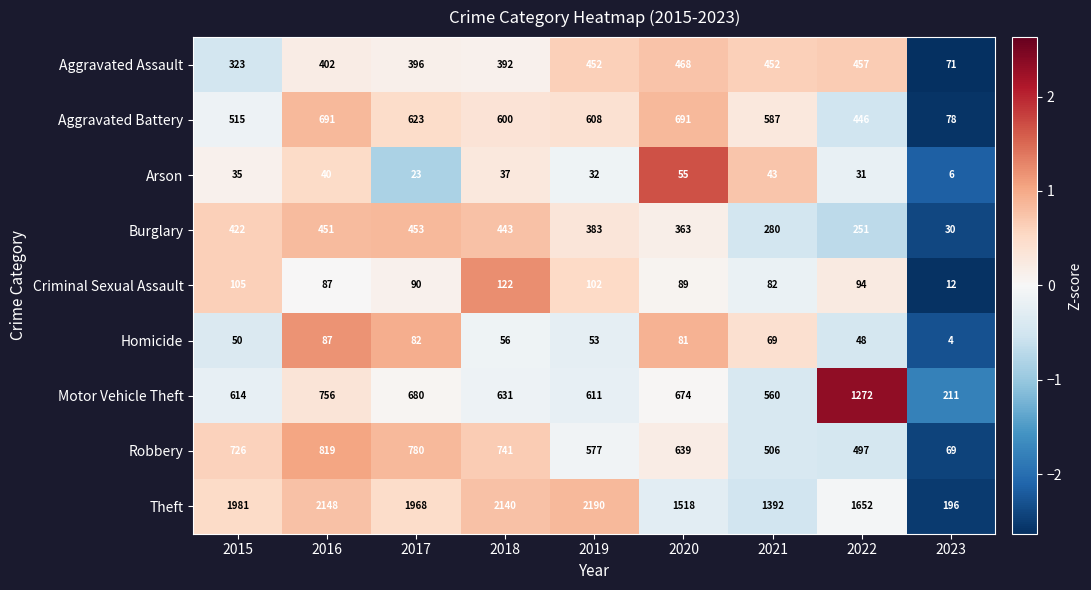

At which category does the chart reach its peak across all series?

2019